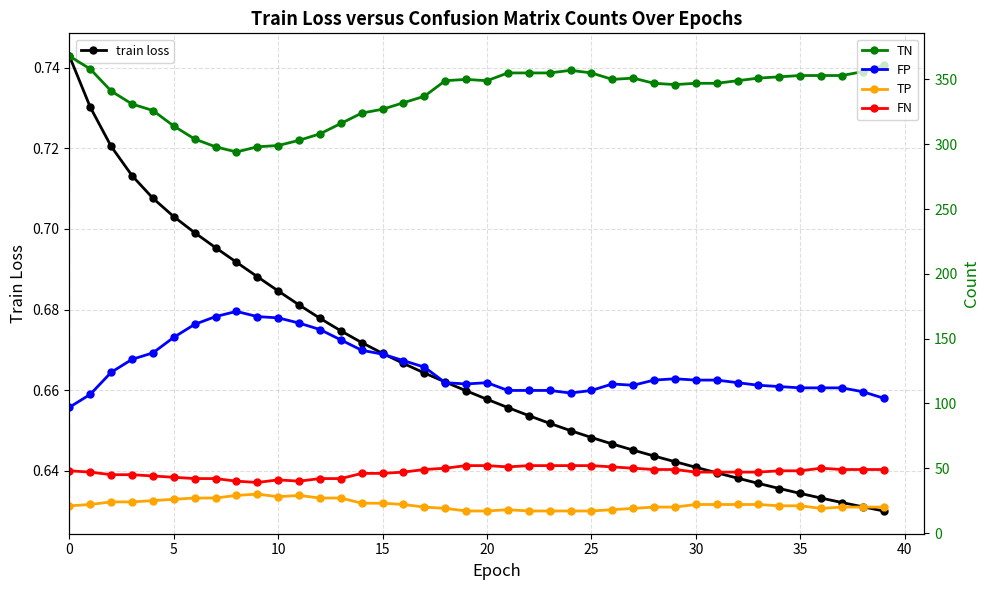

At how many categories does at least one series exceed 210?

40